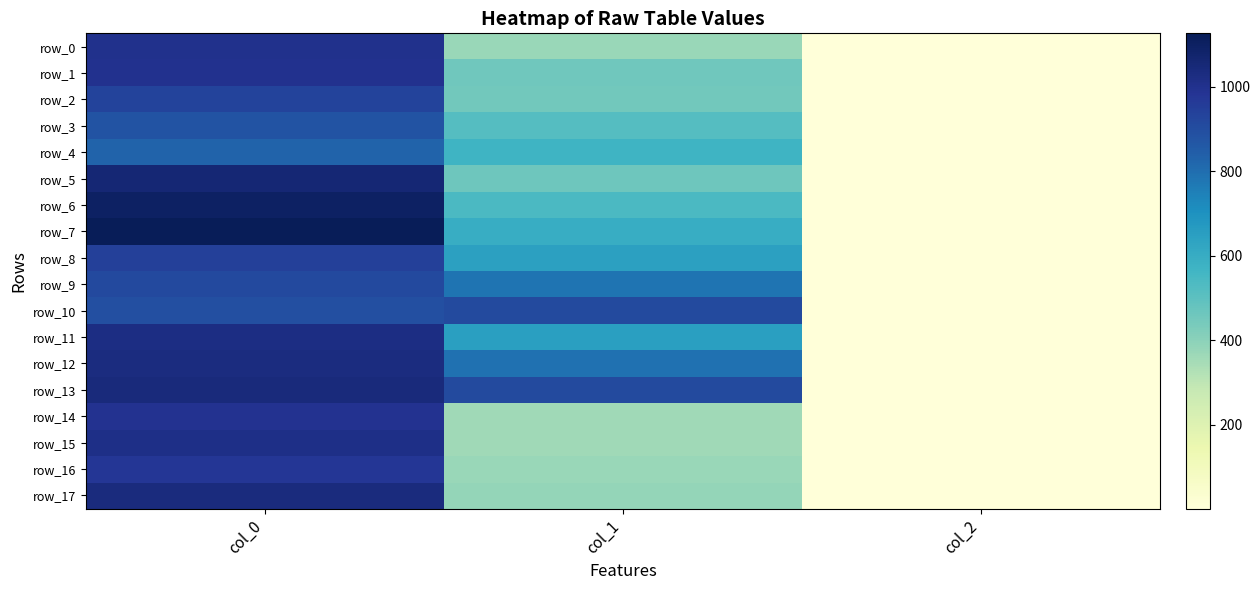

Which series changed the most between col_0 and col_1?

row_15